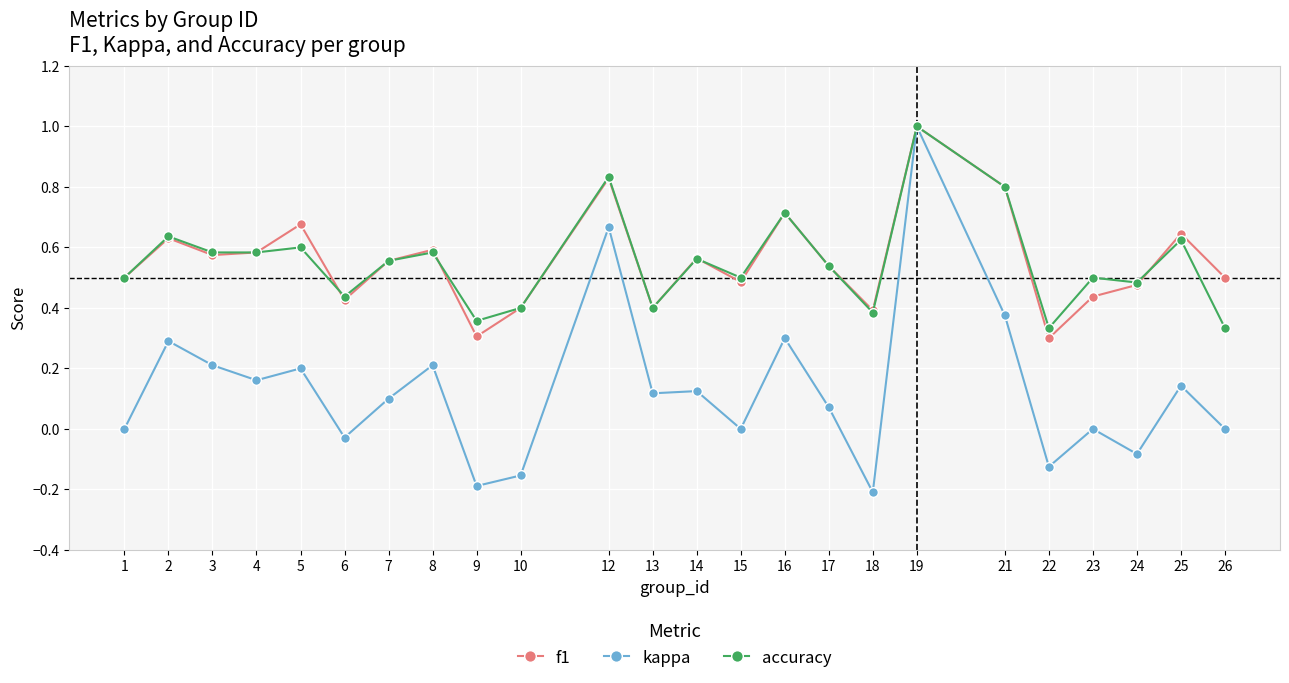

Which series has the widest spread of values?

kappa